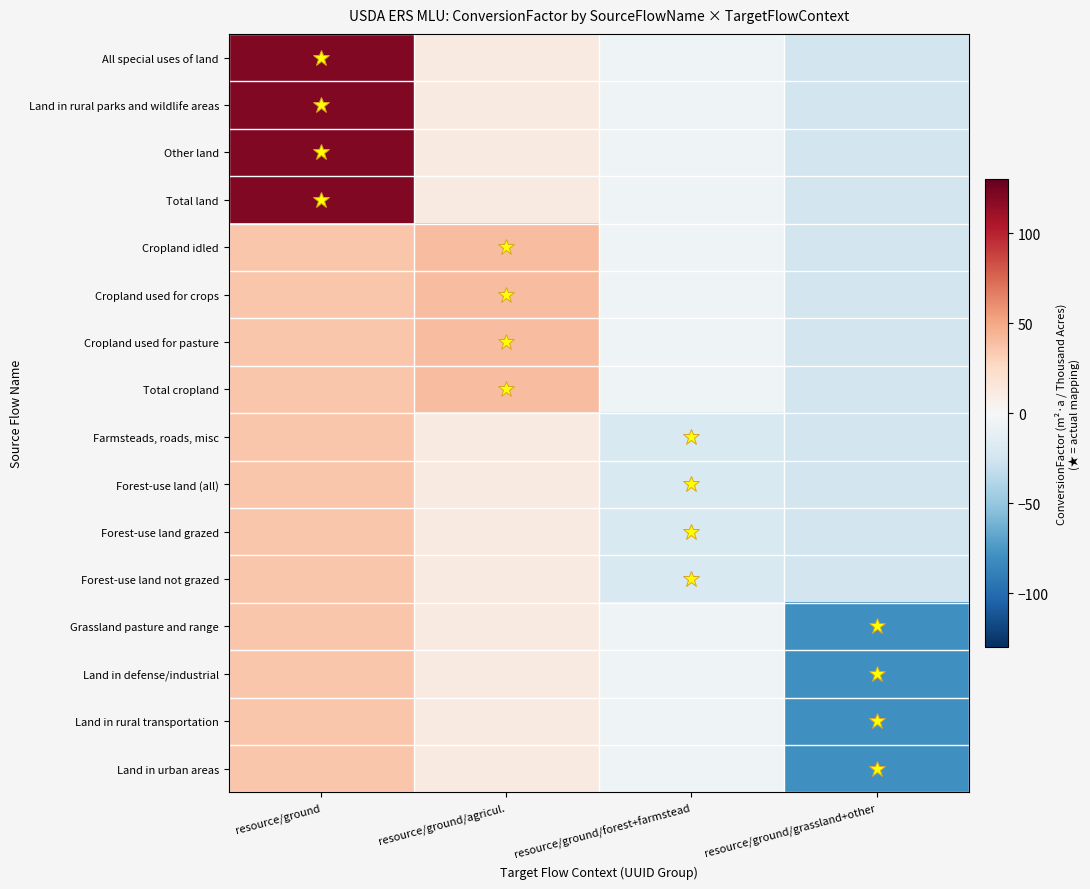

At which category is the sum across all series the highest?

resource/ground